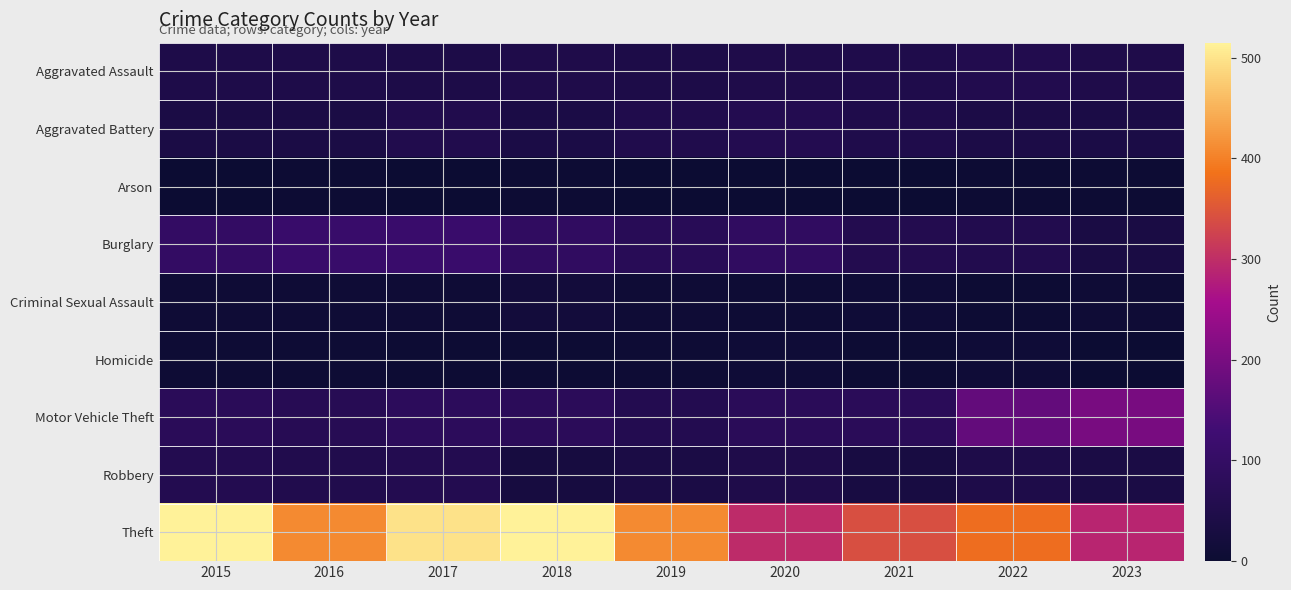

At which category is the sum across all series the highest?

2017